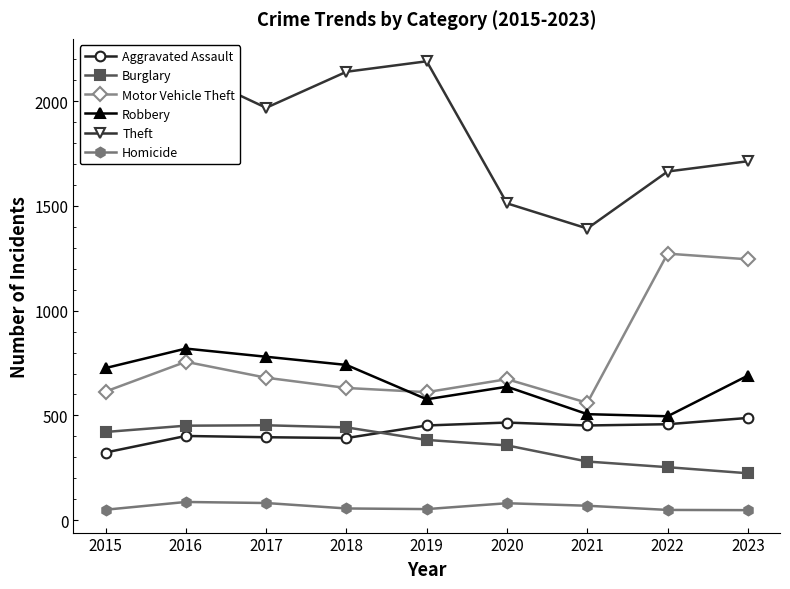

What is the minimum value shown in the chart?

48